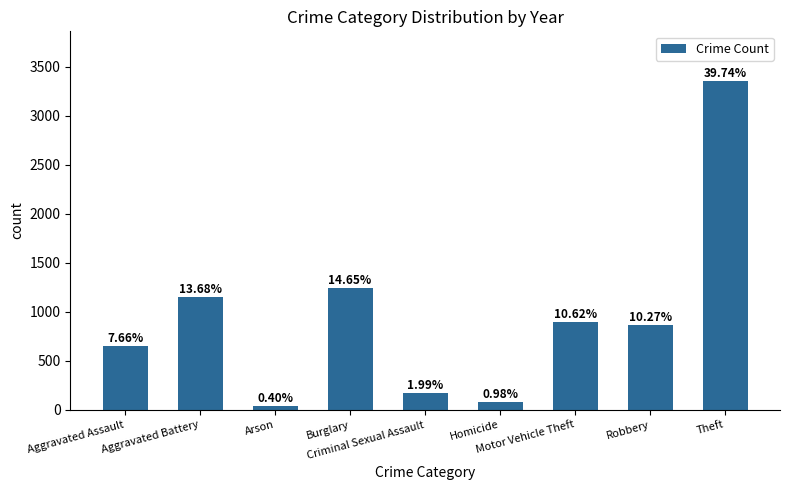

How many bars are there in total?

9